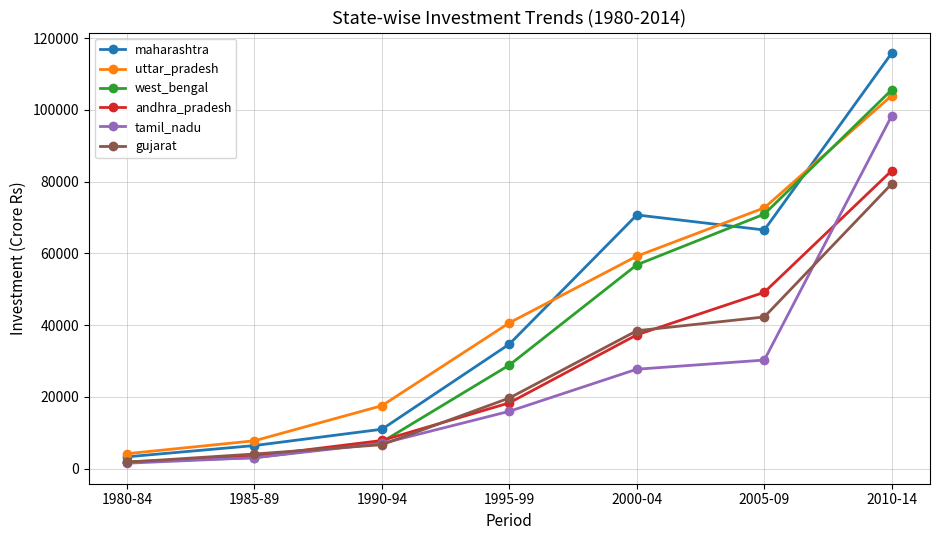

Which series changed the most between 1985-89 and 1995-99?

uttar_pradesh